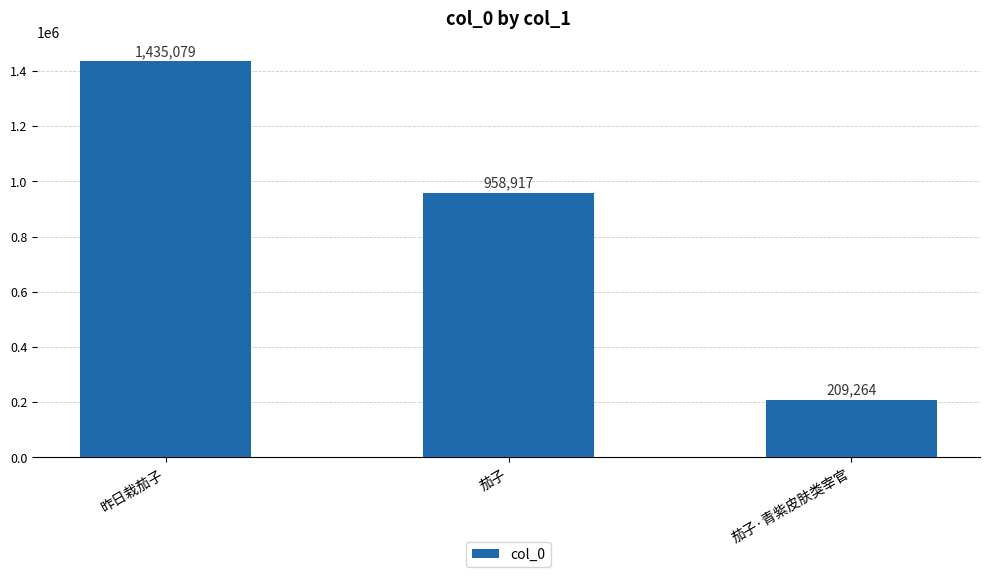

Between 茄子 and 茄子·青紫皮肤类宰官, which is larger?

茄子